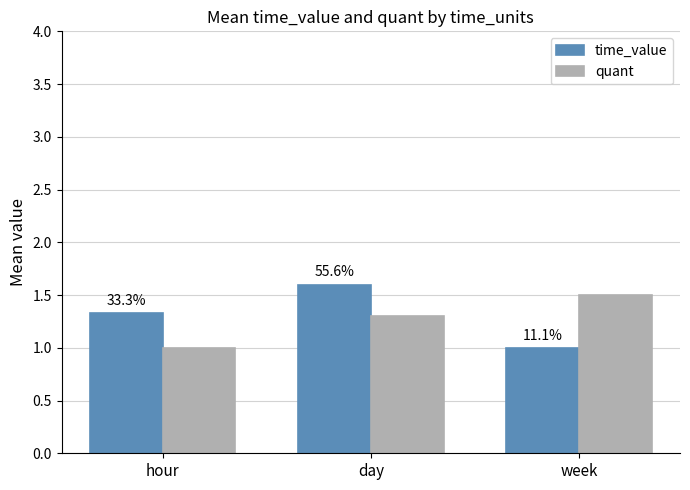

What are all the series names shown in the legend?

time_value, quant